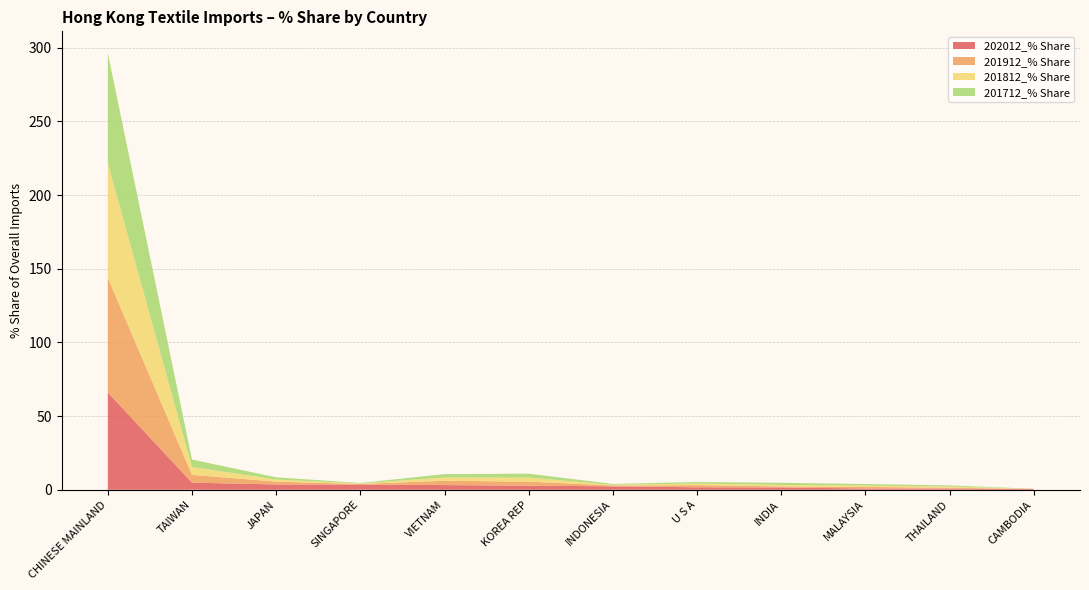

Reading left to right, transcribe all the data shown in this chart.

202012_% Share: CHINESE MAINLAND=66.0	TAIWAN=4.8	JAPAN=3.6	SINGAPORE=3.5	VIETNAM=3.2	KOREA REP=2.8	INDONESIA=2.3	U S A=1.7	INDIA=1.6	MALAYSIA=0.9	THAILAND=0.8	CAMBODIA=0.6
201912_% Share: CHINESE MAINLAND=77.8	TAIWAN=5.3	JAPAN=1.9	SINGAPORE=0.4	VIETNAM=2.9	KOREA REP=2.7	INDONESIA=0.6	U S A=1.4	INDIA=0.7	MALAYSIA=1.0	THAILAND=0.6	CAMBODIA=0.1
201812_% Share: CHINESE MAINLAND=77.7	TAIWAN=5.3	JAPAN=1.4	SINGAPORE=0.3	VIETNAM=2.2	KOREA REP=2.7	INDONESIA=0.4	U S A=1.1	INDIA=1.0	MALAYSIA=0.9	THAILAND=0.8	CAMBODIA=0.0
201712_% Share: CHINESE MAINLAND=74.7	TAIWAN=5.1	JAPAN=1.5	SINGAPORE=0.3	VIETNAM=2.3	KOREA REP=2.7	INDONESIA=0.6	U S A=1.0	INDIA=1.5	MALAYSIA=1.0	THAILAND=0.8	CAMBODIA=0.0